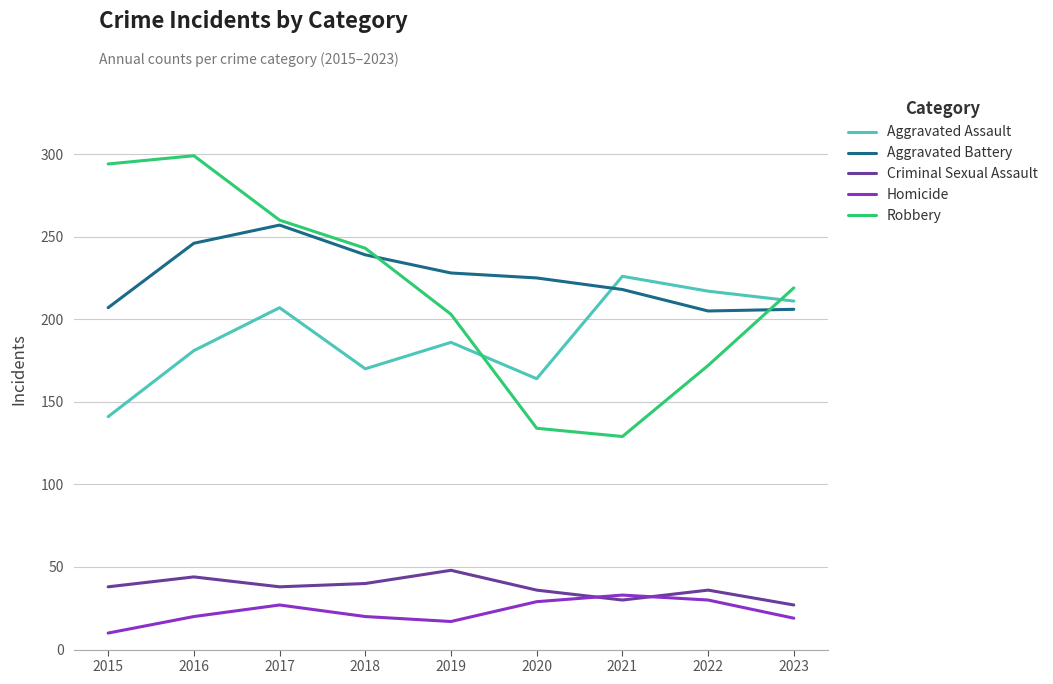

What are all the series names shown in the legend?

Aggravated Assault, Aggravated Battery, Criminal Sexual Assault, Homicide, Robbery